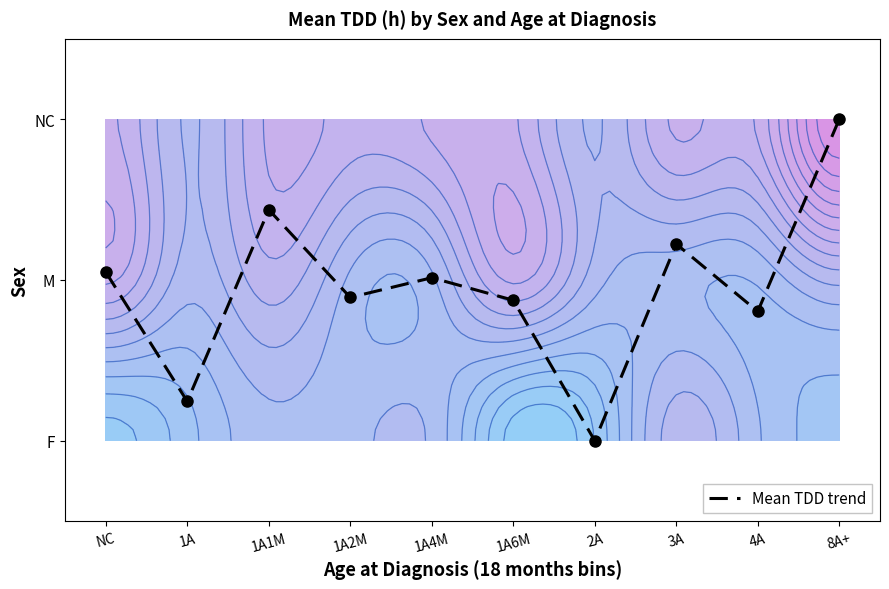

How many values exceed 1?

5